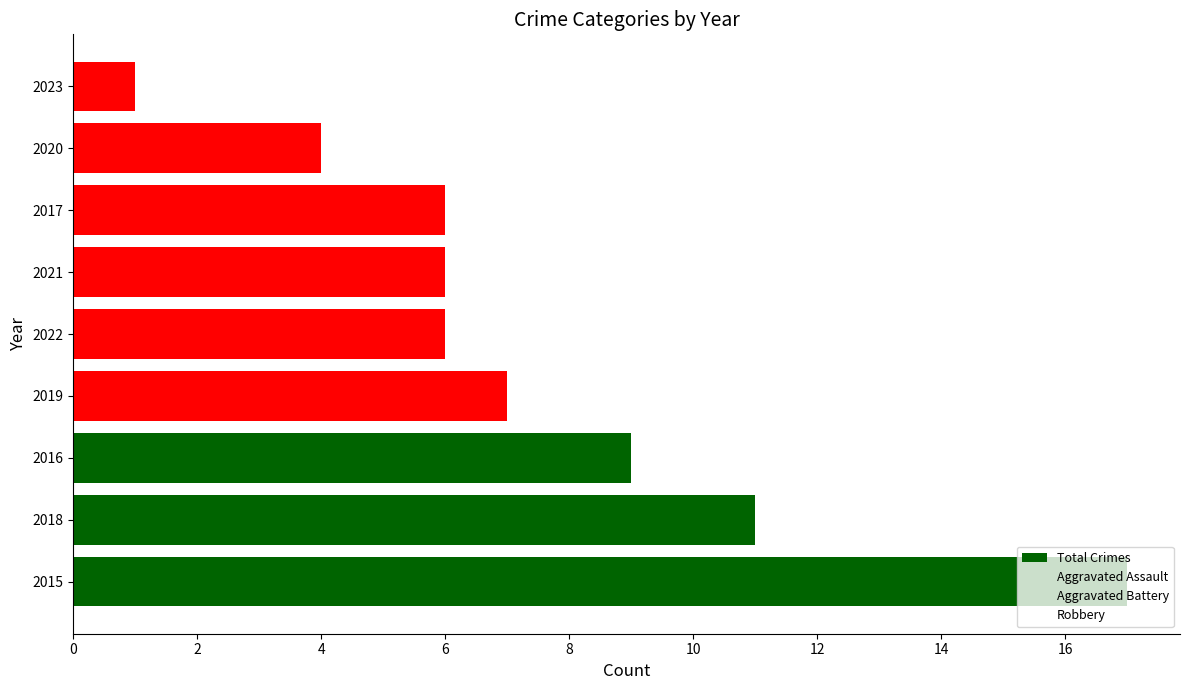

Does the chart contain stacked bars?

No